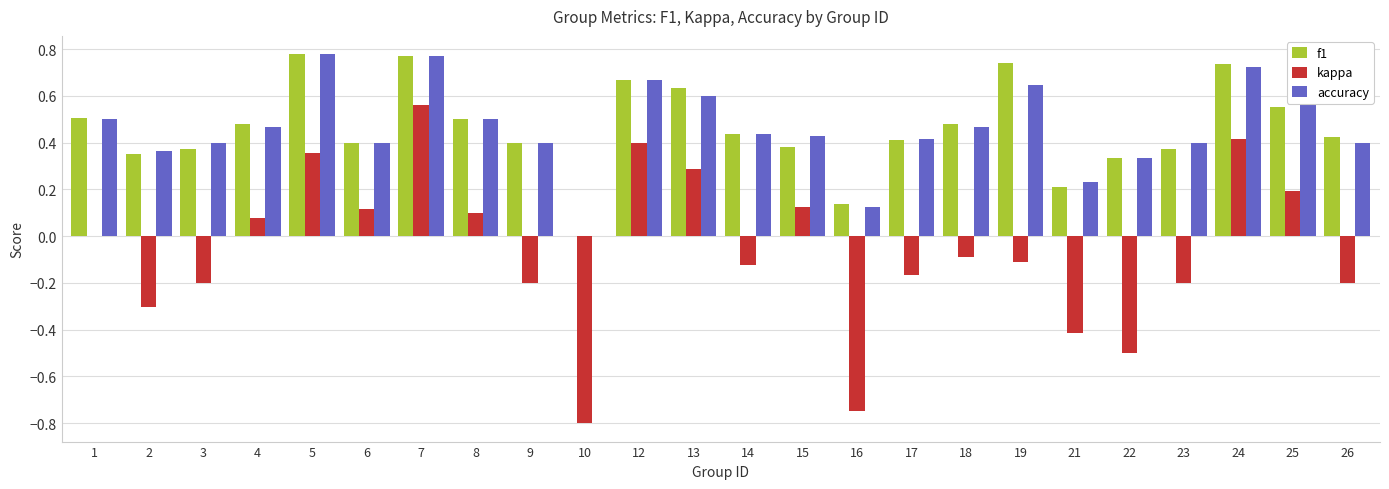

What is the sum of all f1 values?

11.1